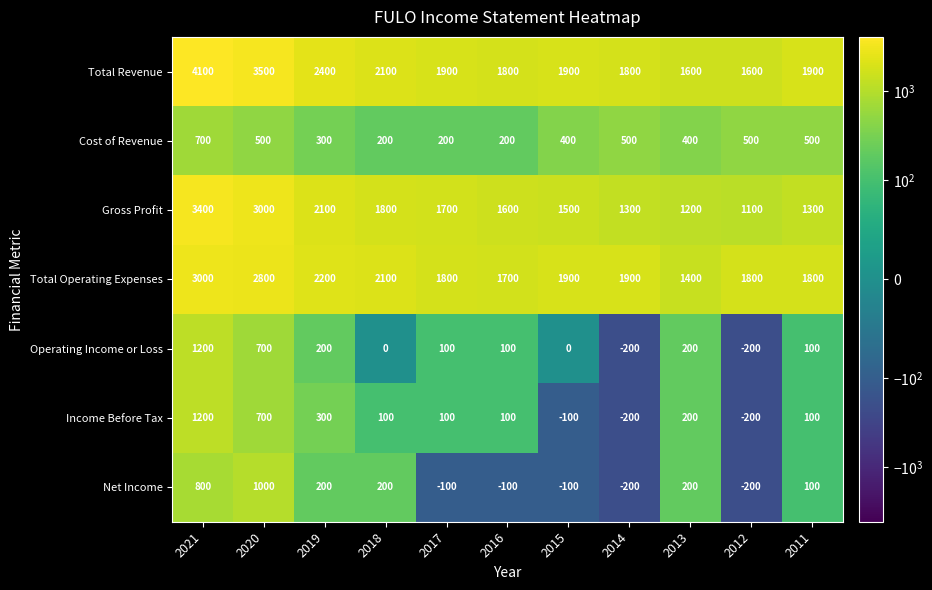

What is the difference between the maximum and minimum values in the Cost of Revenue series?

500